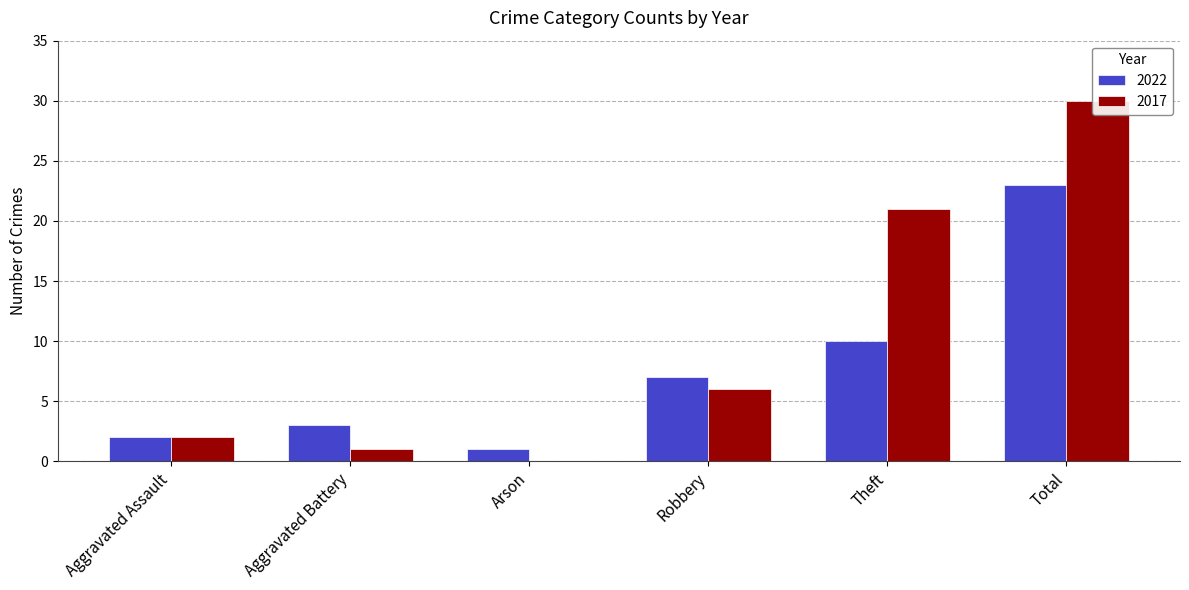

Which series has the largest total across all categories?

2017